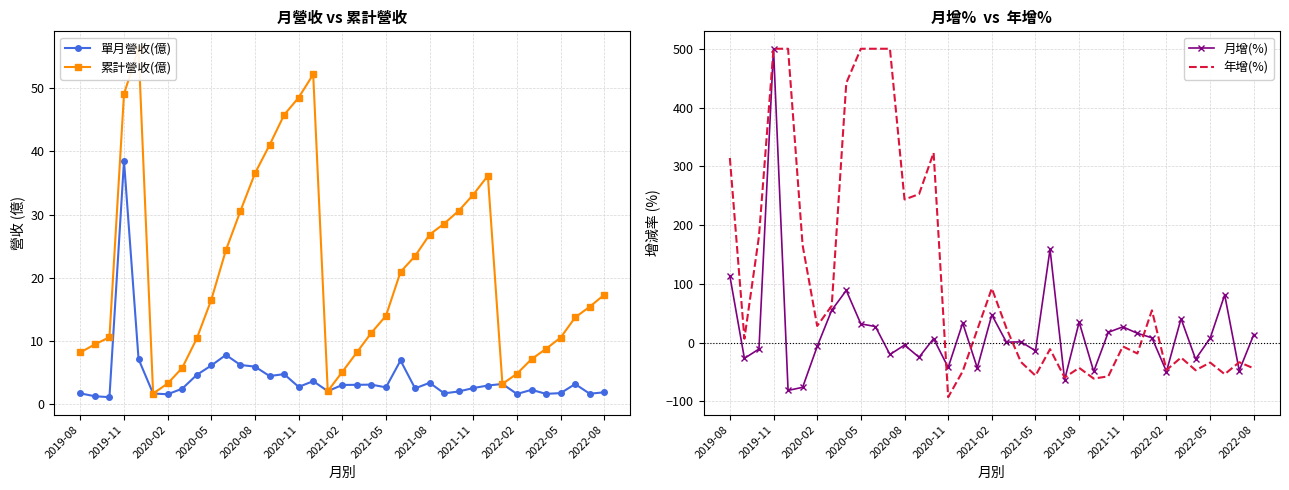

What is the average value of the 年增(%) series?

106.5